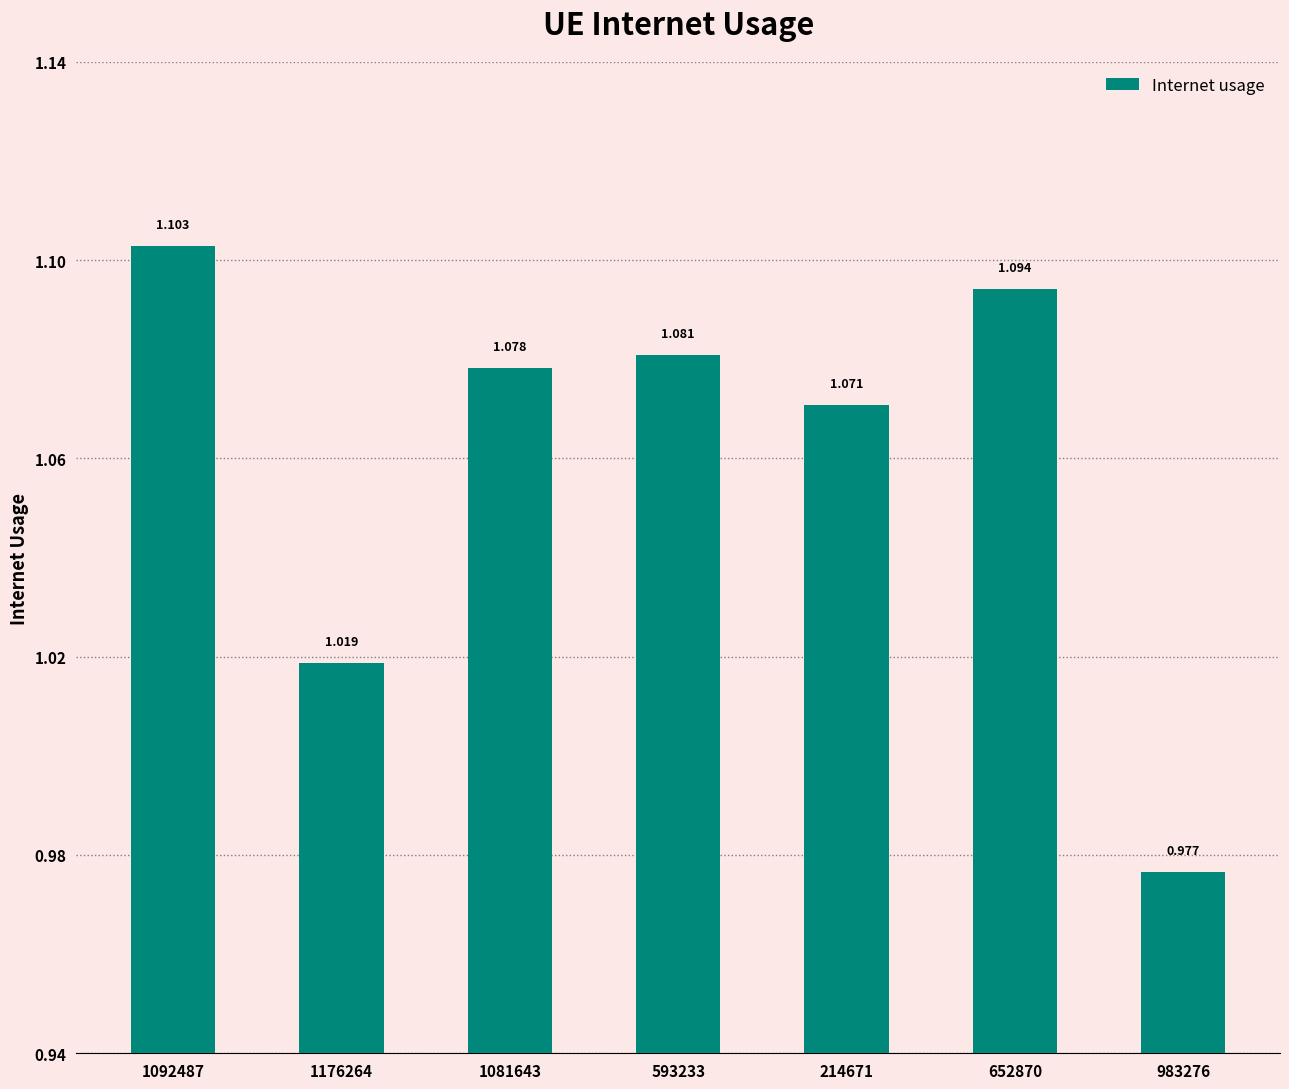

How many data points are above 1?

6